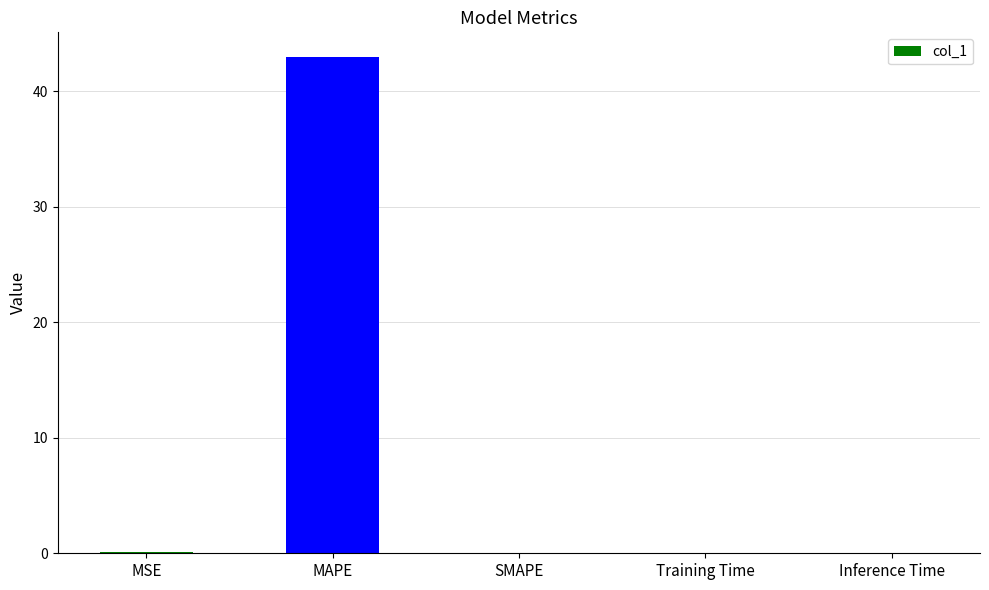

The chart shows a value of 13.7 at SMAPE. True or false?

False